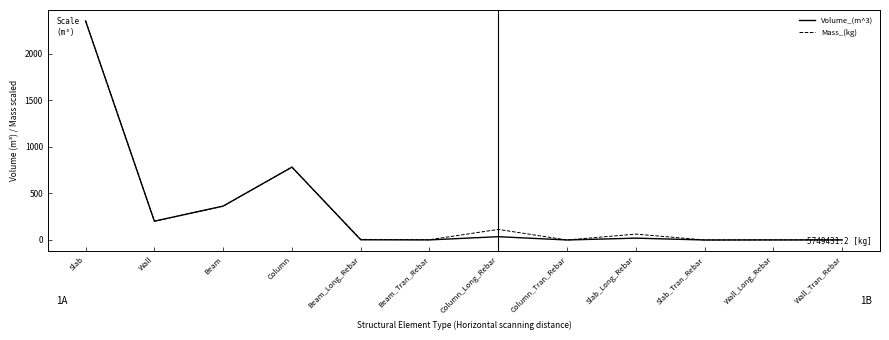

Where is the first local minimum for Mass_(kg)?

Wall